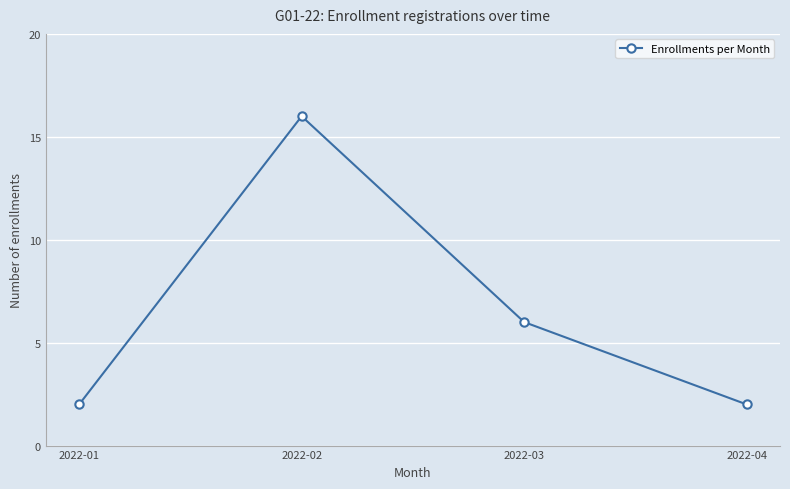

The chart shows a value of 16 at 2022-02. True or false?

True